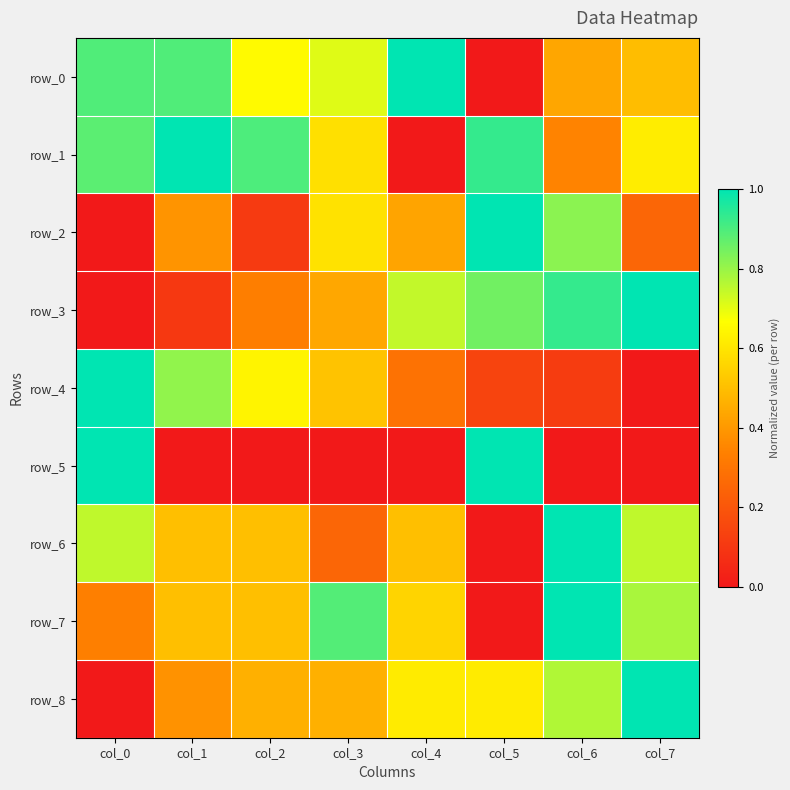

Reading left to right, list all the values displayed in this chart.

row_0: col_0=0.9	col_1=0.9	col_2=0.7	col_3=0.7	col_4=1.0	col_5=0.0	col_6=0.4	col_7=0.5
row_1: col_0=0.9	col_1=1.0	col_2=0.9	col_3=0.6	col_4=0.0	col_5=0.9	col_6=0.3	col_7=0.6
row_2: col_0=0.0	col_1=0.4	col_2=0.1	col_3=0.6	col_4=0.4	col_5=1.0	col_6=0.8	col_7=0.3
row_3: col_0=0.0	col_1=0.1	col_2=0.3	col_3=0.4	col_4=0.7	col_5=0.9	col_6=0.9	col_7=1.0
row_4: col_0=1.0	col_1=0.8	col_2=0.6	col_3=0.5	col_4=0.3	col_5=0.1	col_6=0.1	col_7=0.0
row_5: col_0=1.0	col_1=0.0	col_2=0.0	col_3=0.0	col_4=0.0	col_5=1.0	col_6=0.0	col_7=0.0
row_6: col_0=0.7	col_1=0.5	col_2=0.5	col_3=0.3	col_4=0.5	col_5=0.0	col_6=1.0	col_7=0.7
row_7: col_0=0.3	col_1=0.5	col_2=0.5	col_3=0.9	col_4=0.6	col_5=0.0	col_6=1.0	col_7=0.8
row_8: col_0=0.0	col_1=0.4	col_2=0.5	col_3=0.5	col_4=0.6	col_5=0.6	col_6=0.8	col_7=1.0